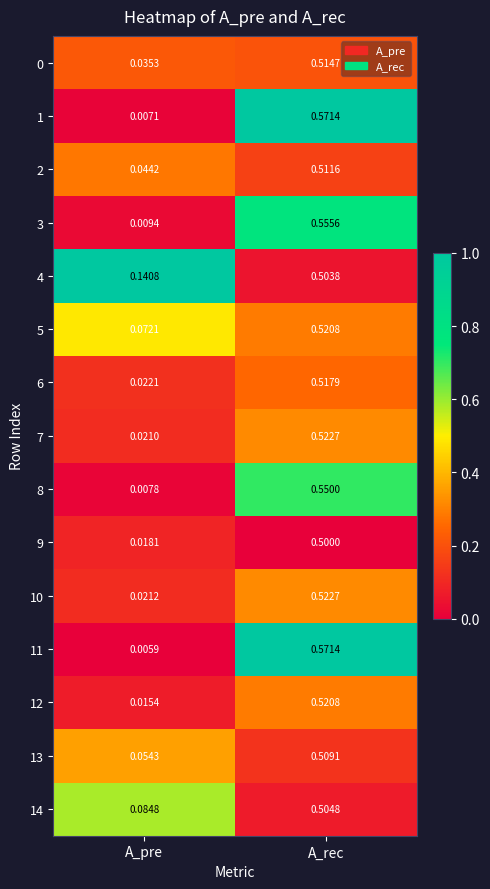

At which label does 4 reach its minimum?

A_pre